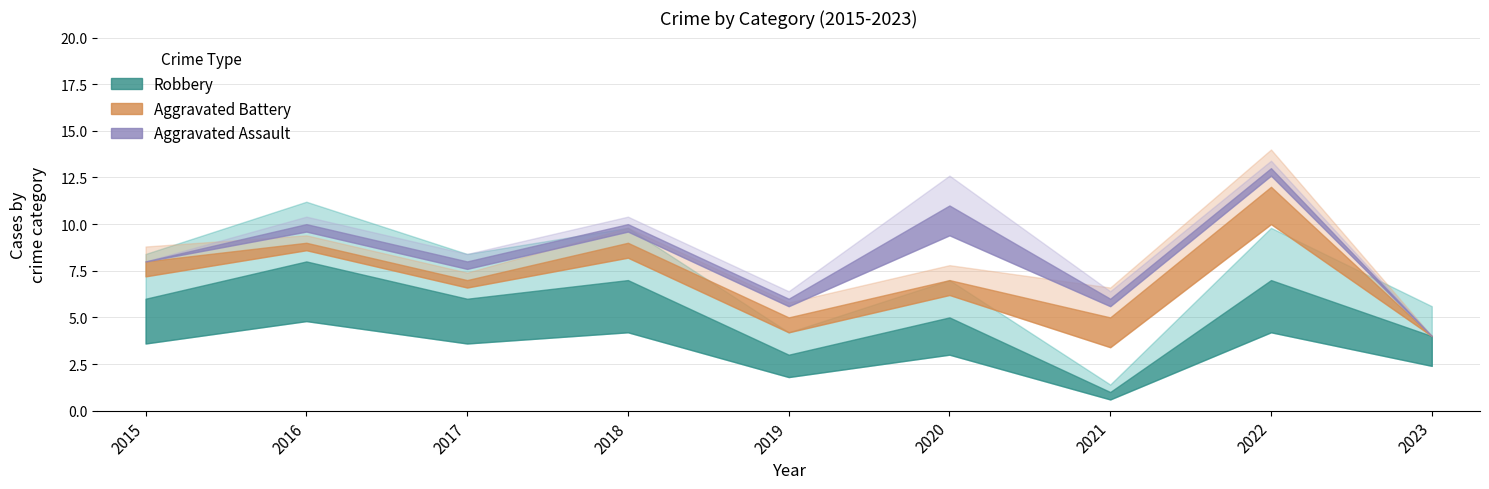

What is the total value across all series at 2021?

6